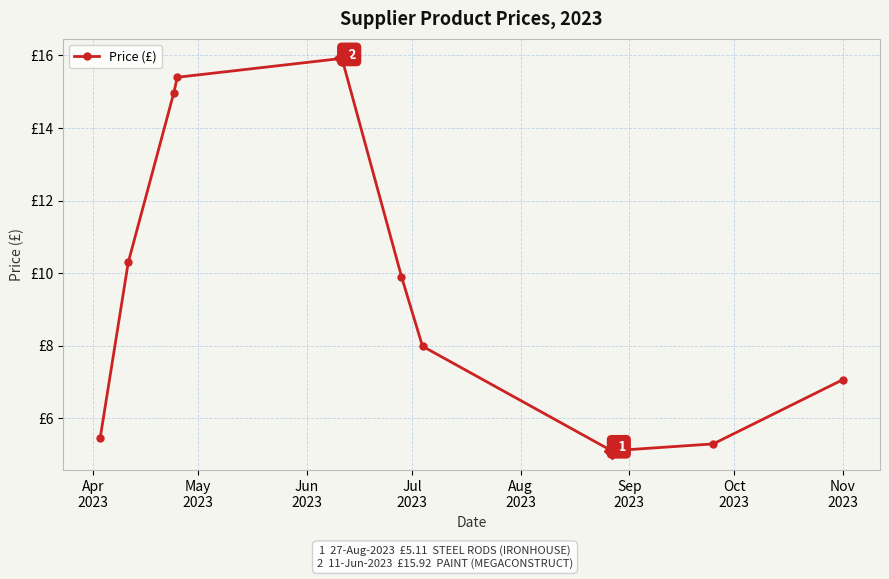

Is this an area chart (filled region under the line)?

No